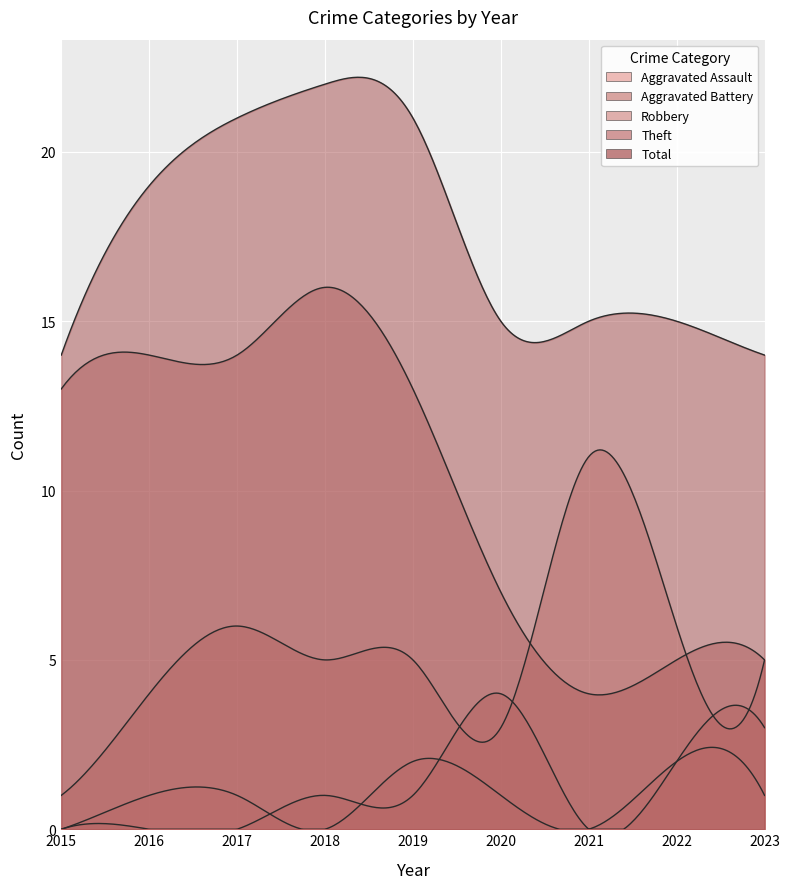

What is the average value of the Aggravated Battery series?

1